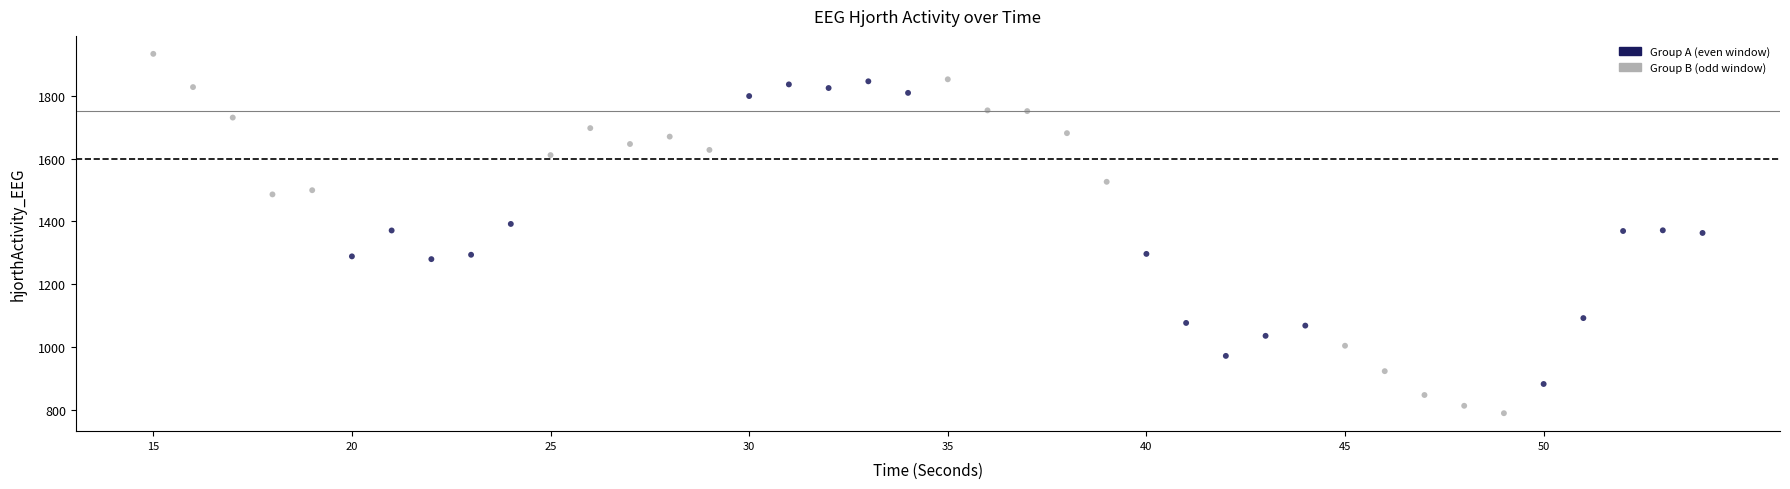

What is the range of Y values (max minus min)?

1142.2